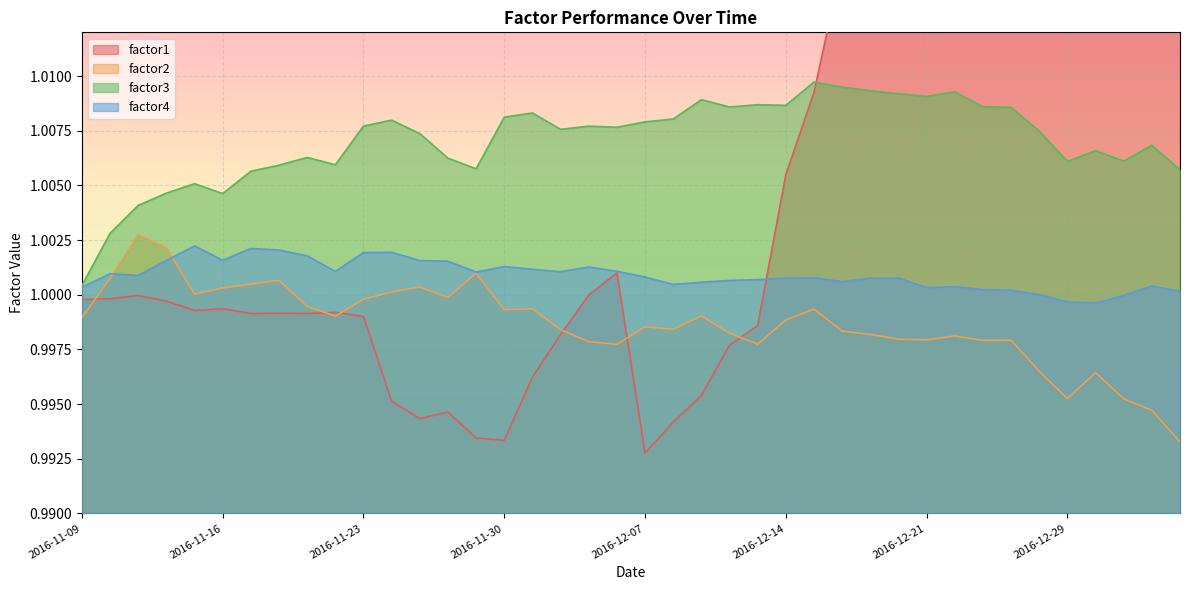

Rank the categories by factor4 value from highest to lowest.

2016-11-15, 2016-11-17, 2016-11-18, 2016-11-24, 2016-11-23, 2016-11-21, 2016-11-16, 2016-11-14, 2016-11-25, 2016-11-28, 2016-11-30, 2016-12-05, 2016-12-01, 2016-12-06, 2016-11-22, 2016-12-02, 2016-11-29, 2016-11-10, 2016-11-11, 2016-12-07, 2016-12-15, 2016-12-14, 2016-12-20, 2016-12-19, 2016-12-13, 2016-12-12, 2016-12-16, 2016-12-09, 2016-12-08, 2017-01-04, 2016-12-22, 2016-11-09, 2016-12-21, 2016-12-23, 2016-12-27, 2017-01-05, 2016-12-28, 2017-01-03, 2016-12-29, 2016-12-30